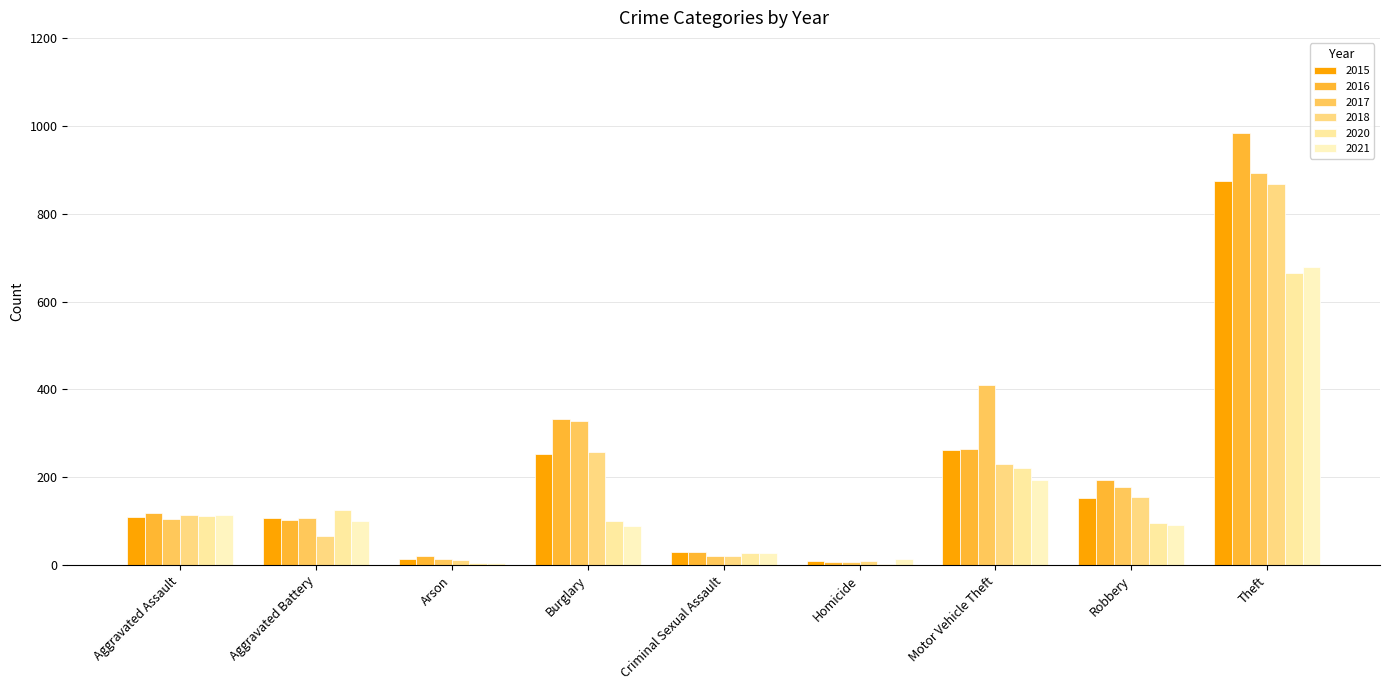

How many distinct data groups are displayed?

6